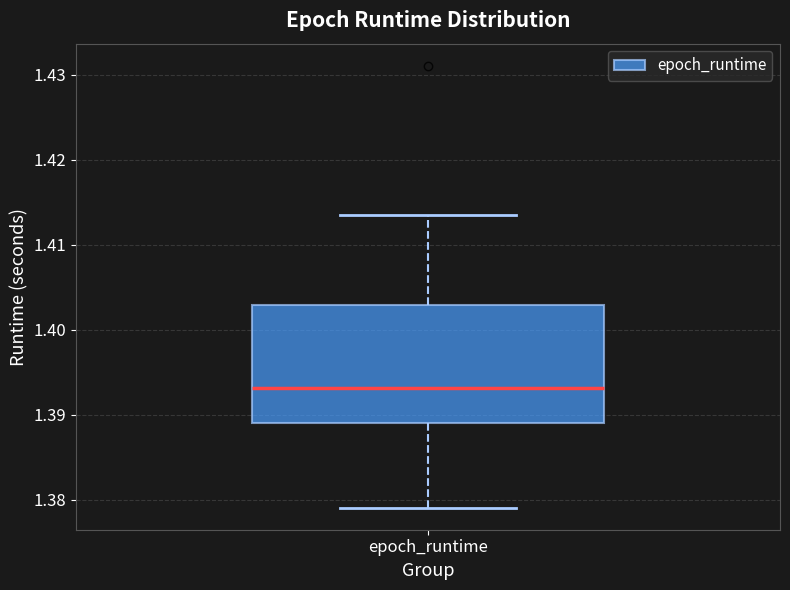

Where does the upper whisker of the box for epoch_runtime end on the y-axis? The values are not printed on the chart, so give them approximately, as read against the axis.

1.413